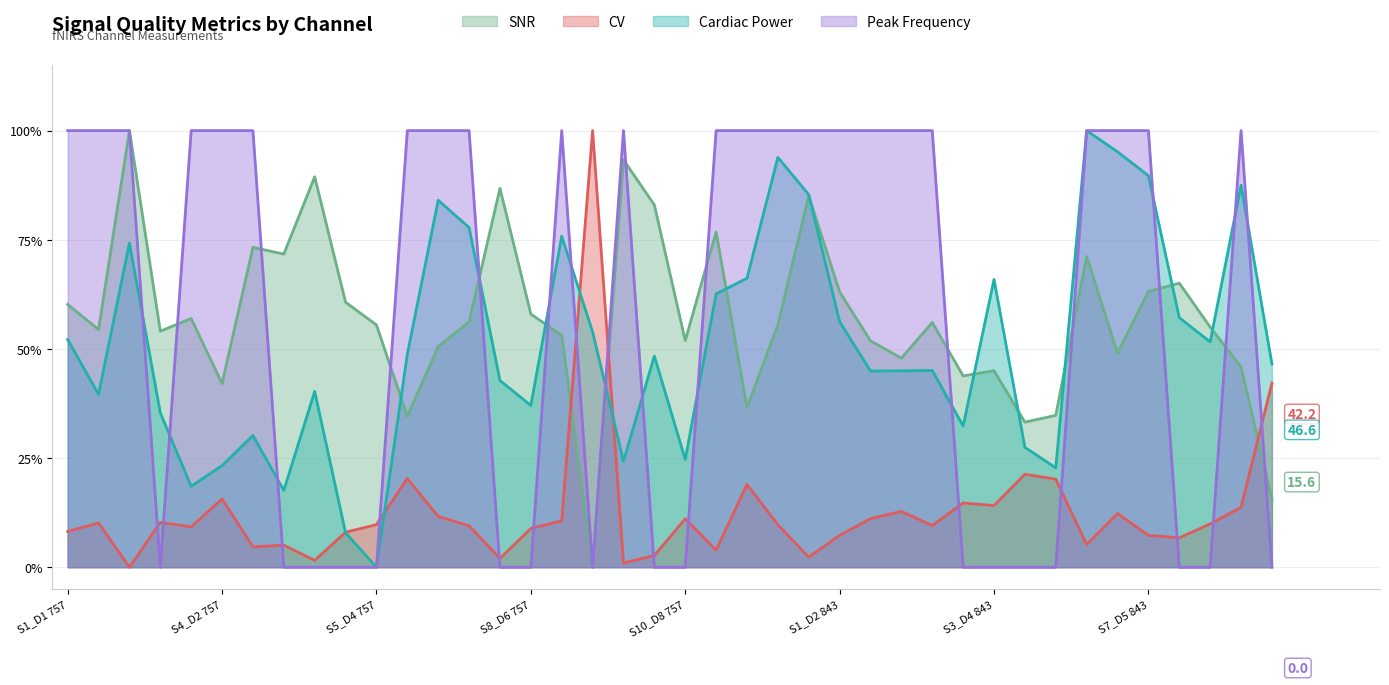

How many times do SNR and CV cross each other?

3